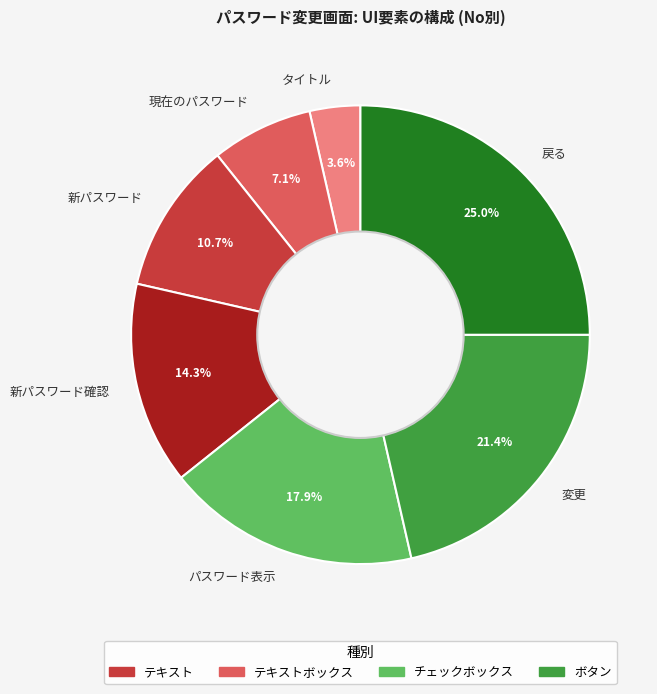

What is the ratio of the value at タイトル to the value at 現在のパスワード?

0.5